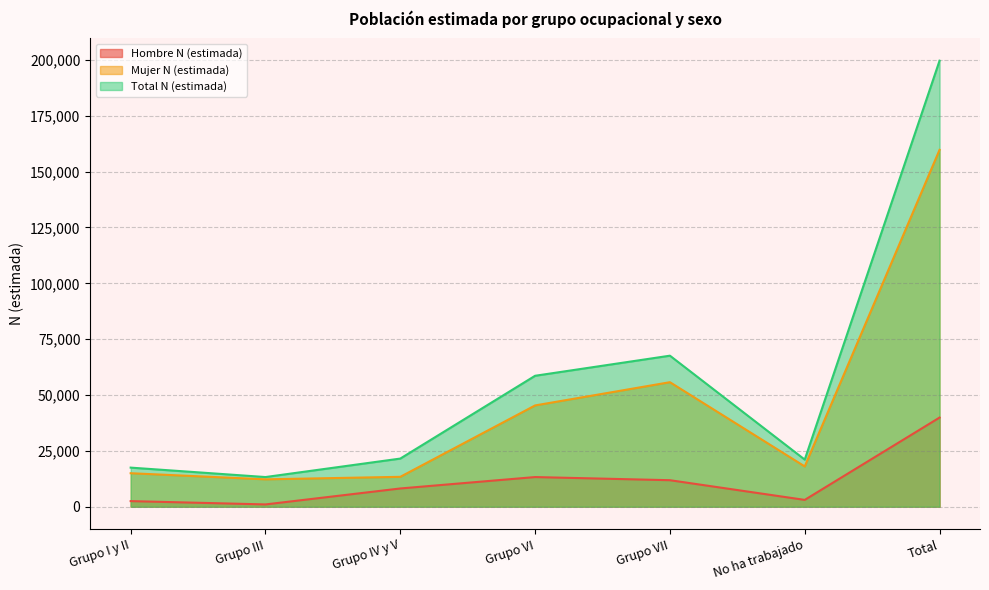

Reading left to right, list all the values displayed in this chart.

Hombre N (estimada): 2509	1027	8172	13277	11869	3055	39908
Mujer N (estimada): 14996	12257	13383	45345	55745	18039	159764
Total N (estimada): 17505	13283	21554	58622	67614	21093	199672